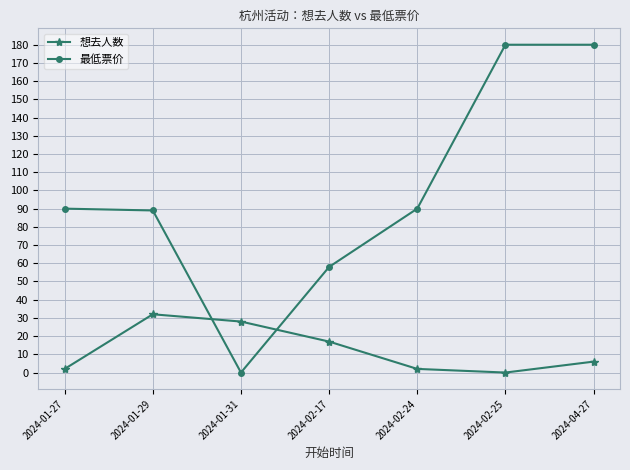

What position from the right is 2024-02-17?

4